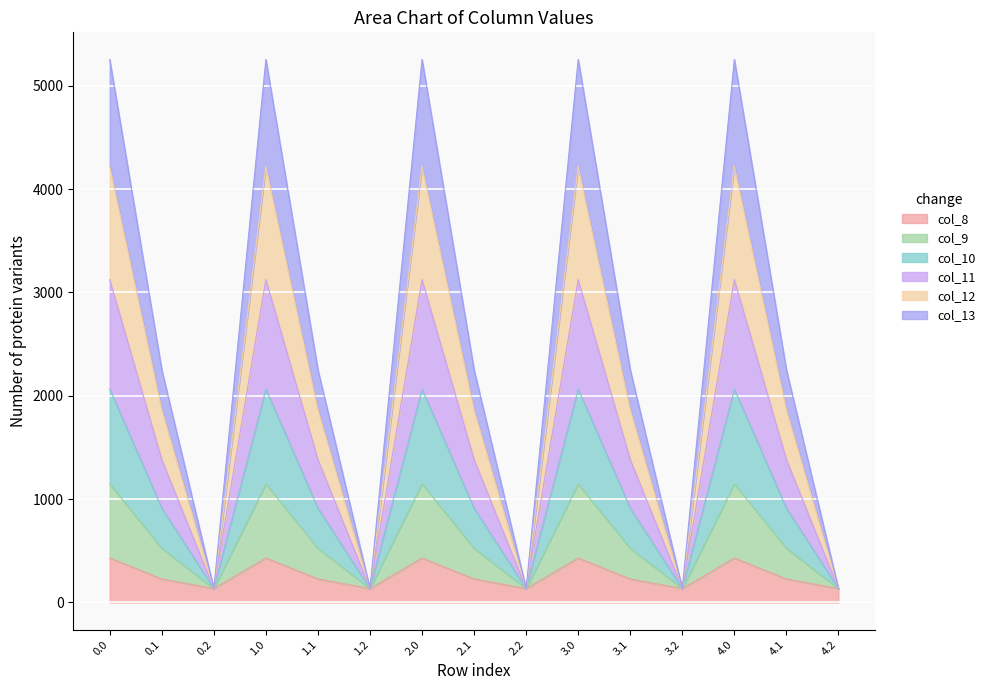

True or false: col_13 and col_10 cross at least once.

False